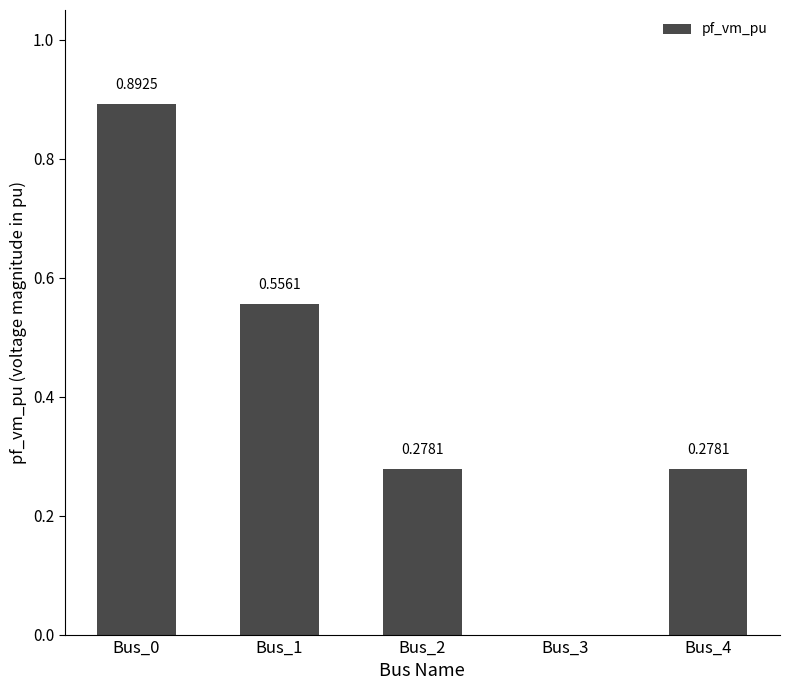

Are the bars grouped side by side (vs. stacked)?

No